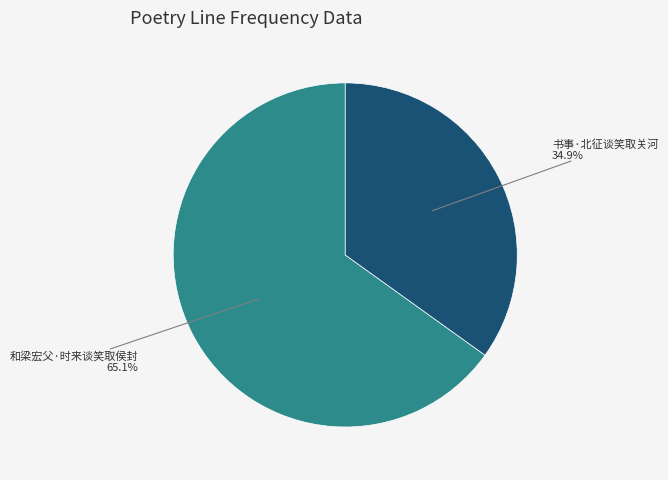

True or false: 书事·北征谈笑取关河 accounts for 35% of the total.

True